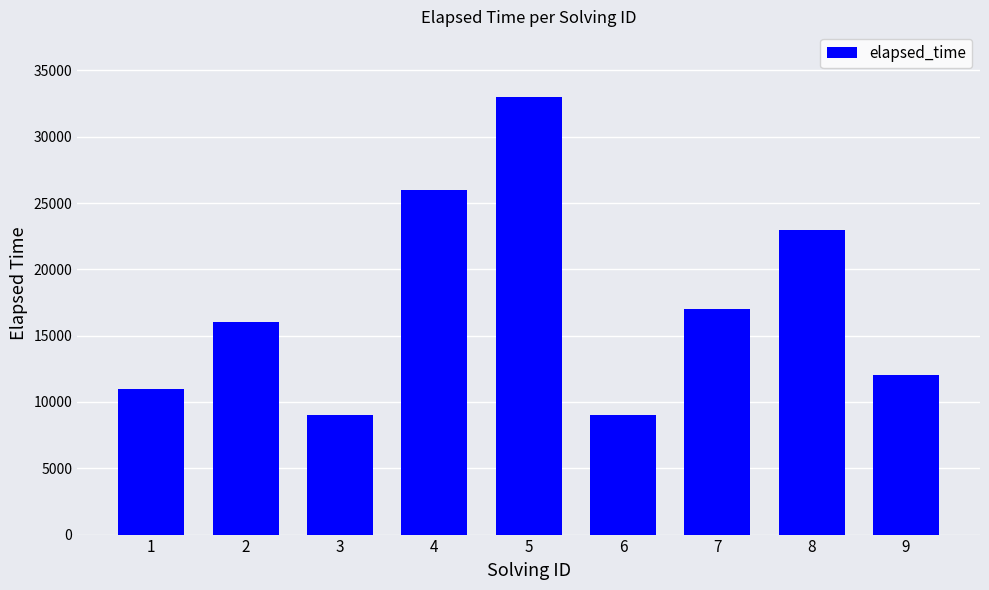

The value at 6 is 9000. True or false?

True